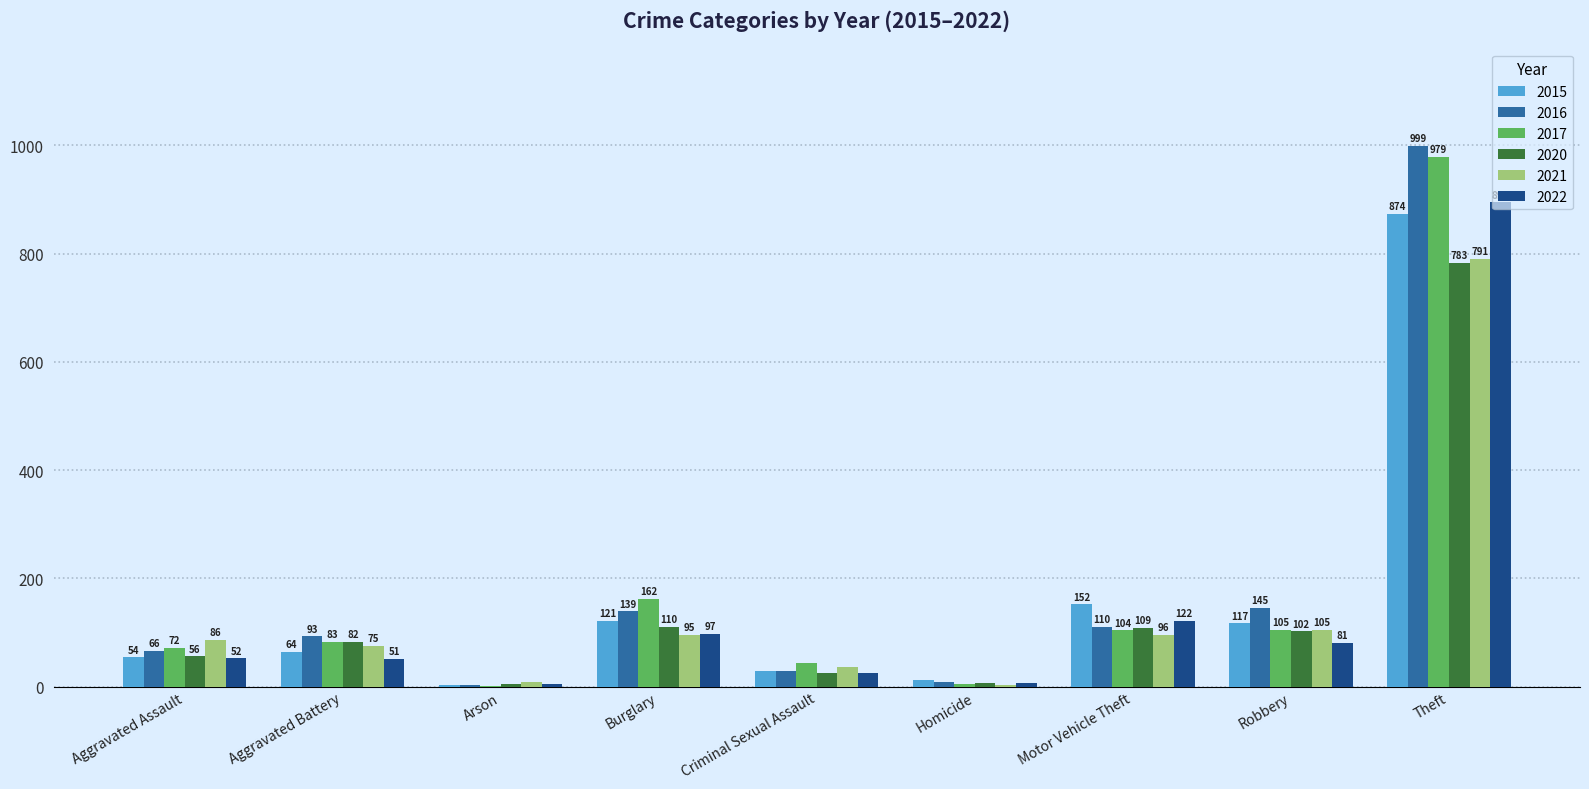

What are all the series names shown in the legend?

2015, 2016, 2017, 2020, 2021, 2022